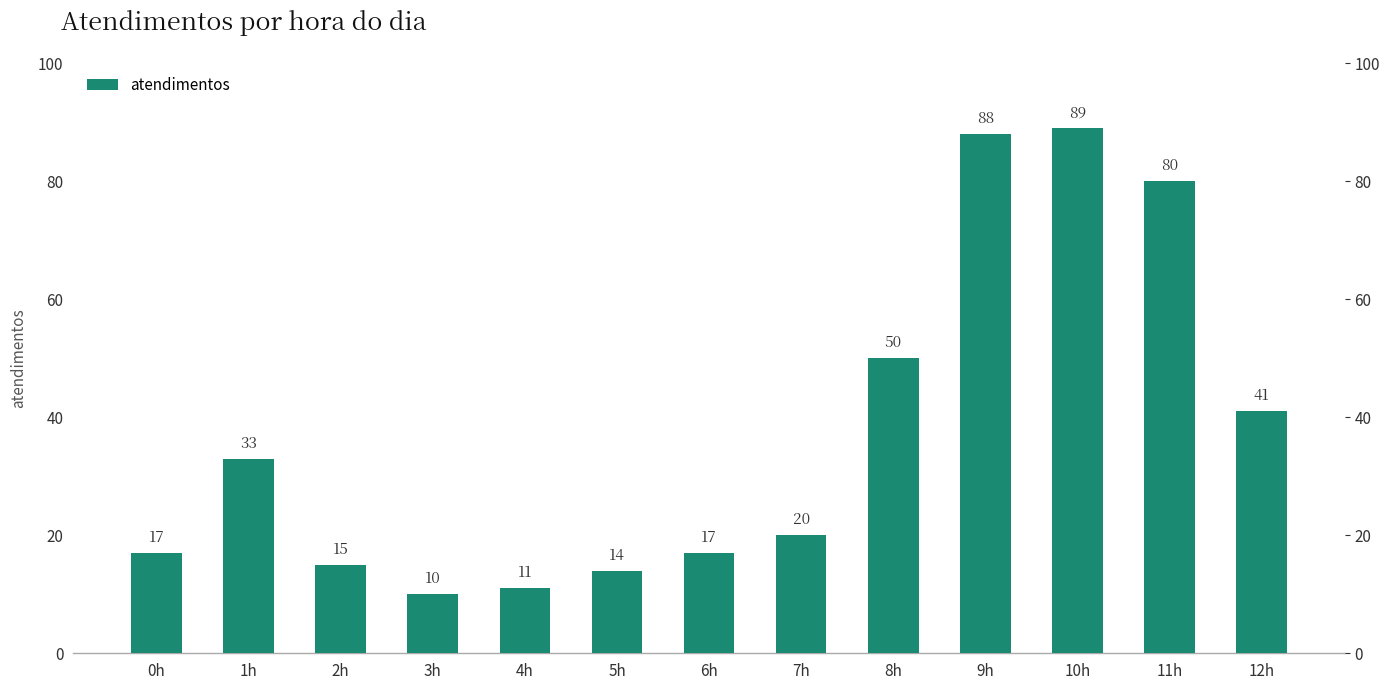

What is the label of the 6th bar from the right?

7h